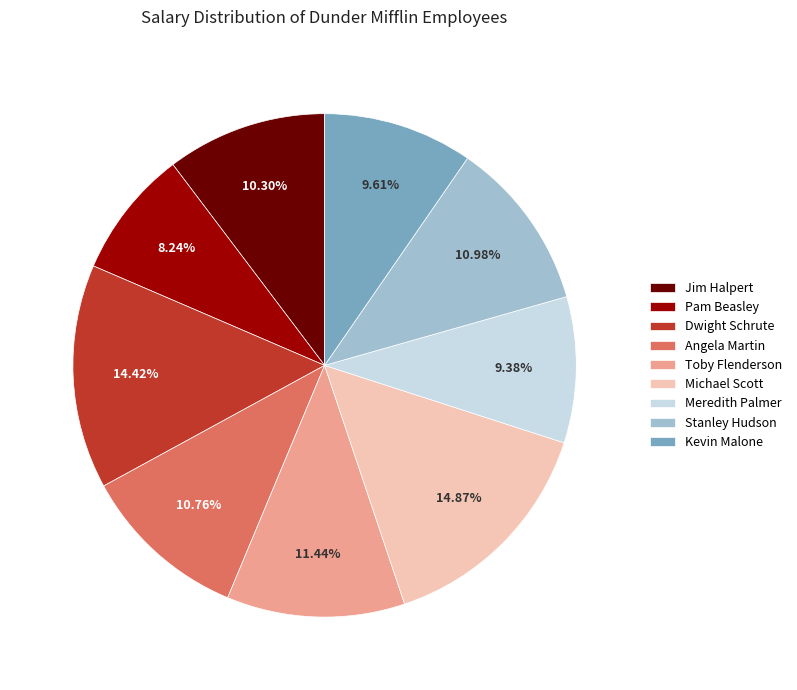

The Angela Martin slice represents 3% of the pie. True or false?

False